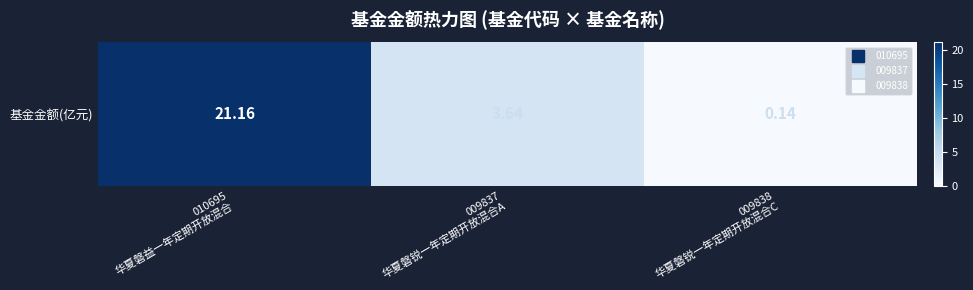

How many data points are above 3?

2